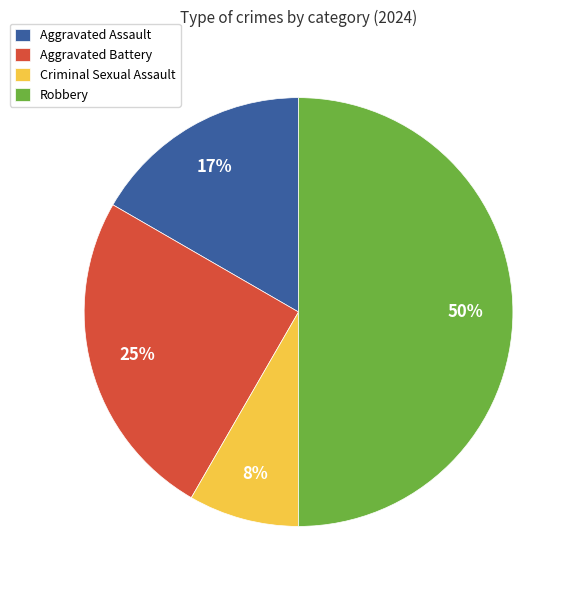

Is Aggravated Battery the majority of the pie?

No